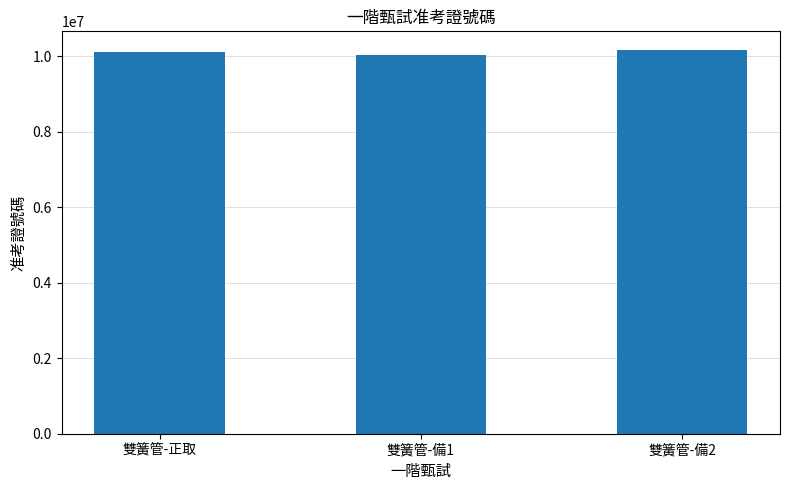

What is the difference between the second highest and minimum values?

64699